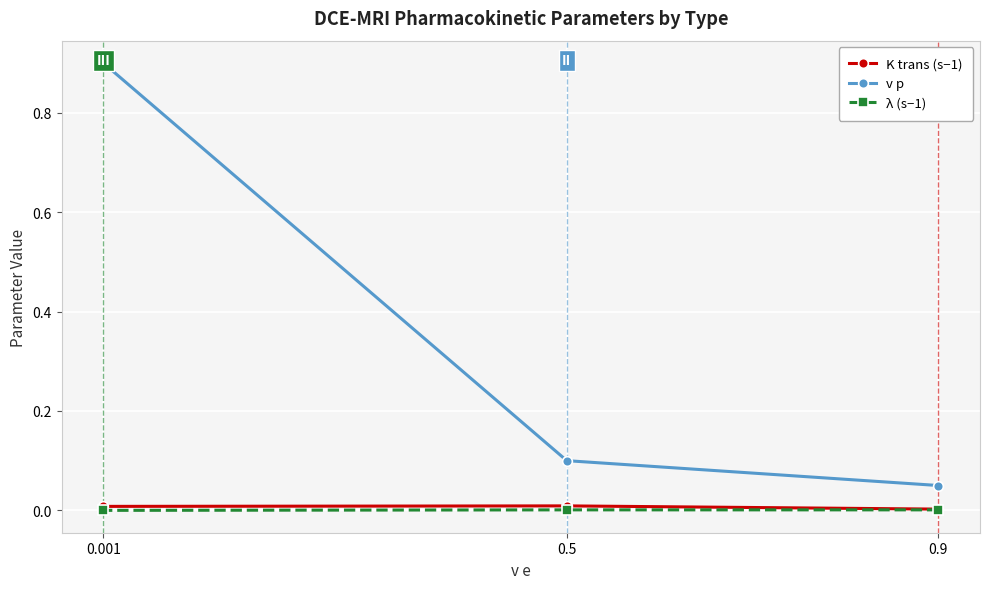

Between 0.5 and 0.001, which series saw the biggest shift?

v p